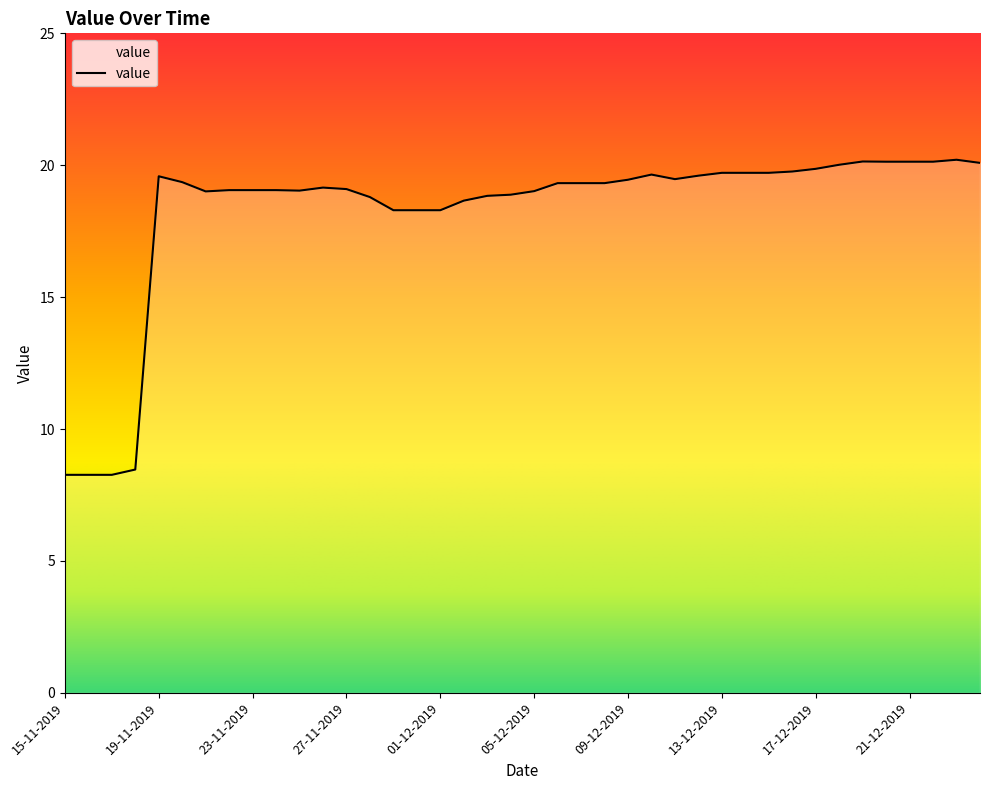

What is the difference between the maximum and minimum values?

11.9